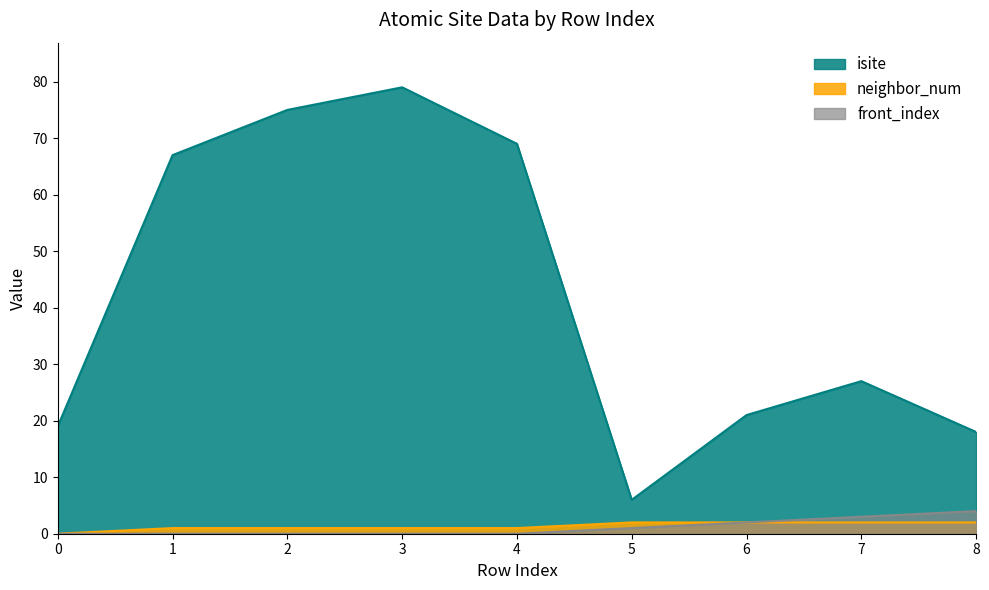

Reading right to left, transcribe all the data shown in this chart.

isite: 8=18	7=27	6=21	5=6	4=69	3=79	2=75	1=67	0=19
neighbor_num: 8=2	7=2	6=2	5=2	4=1	3=1	2=1	1=1	0=0
front_index: 8=4	7=3	6=2	5=1	4=0	3=0	2=0	1=0	0=0